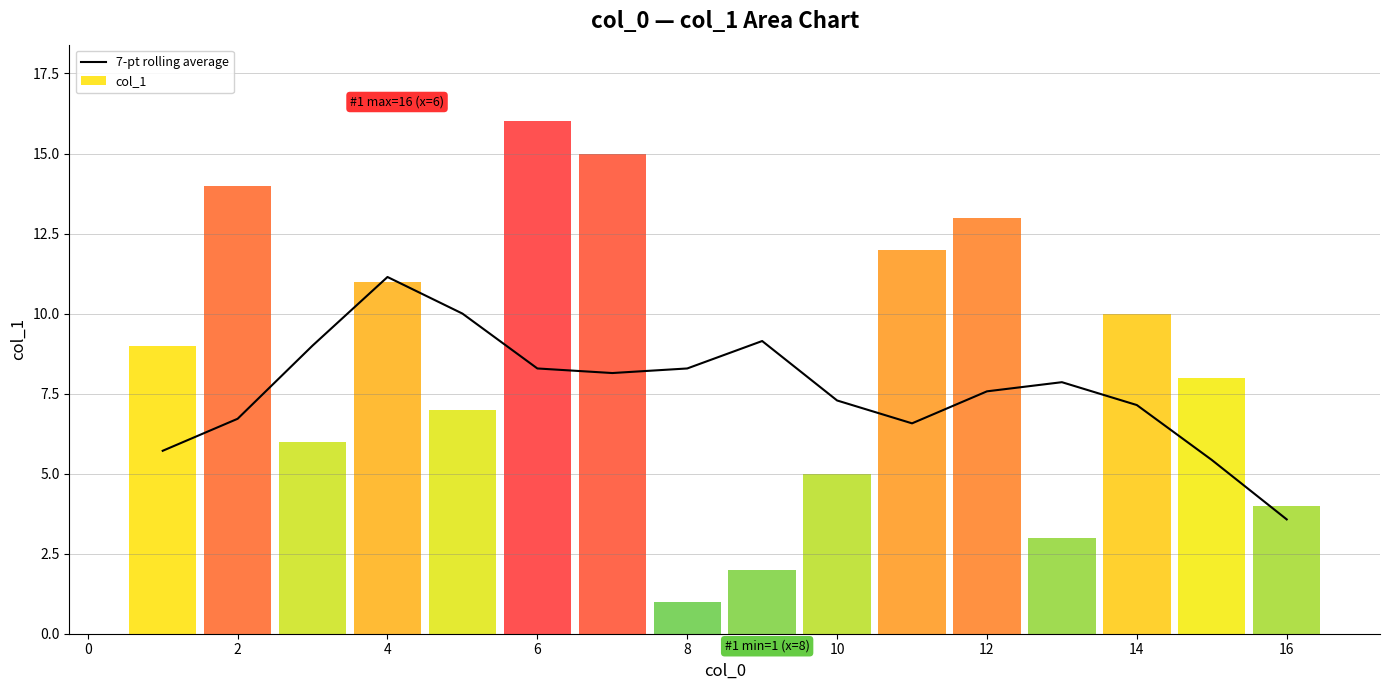

How many bars are there in total?

16